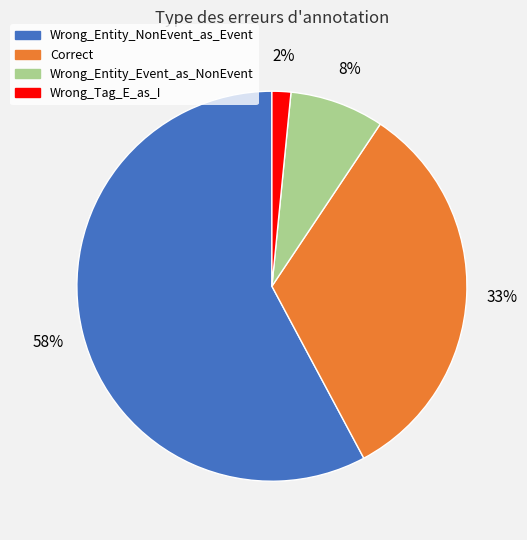

To the nearest percent, what is the difference between the Correct and Wrong_Tag_E_as_I slice percentages?

31%